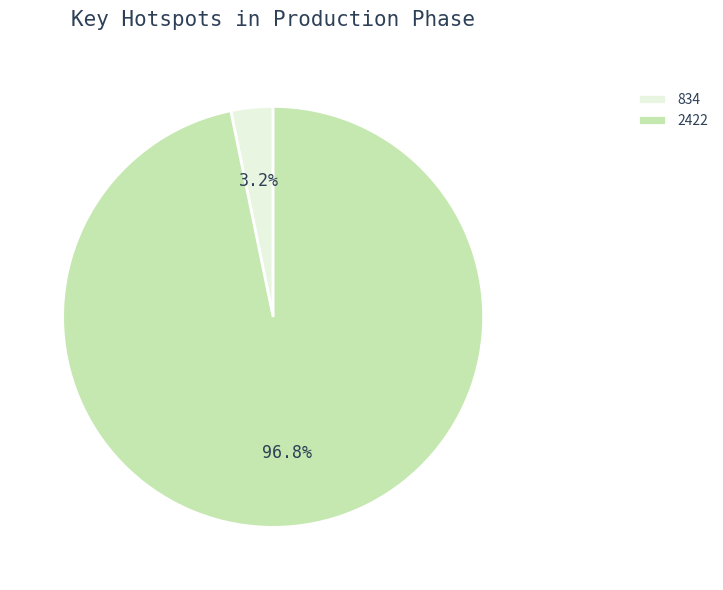

How many slices are in this pie chart?

2